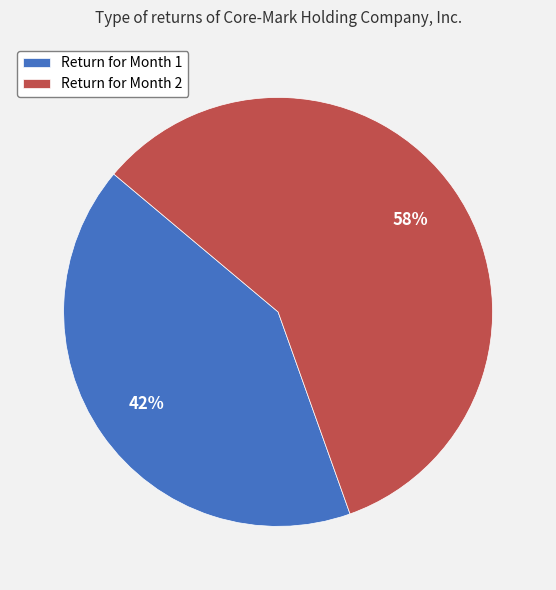

Which category accounts for the majority?

Return for Month 2